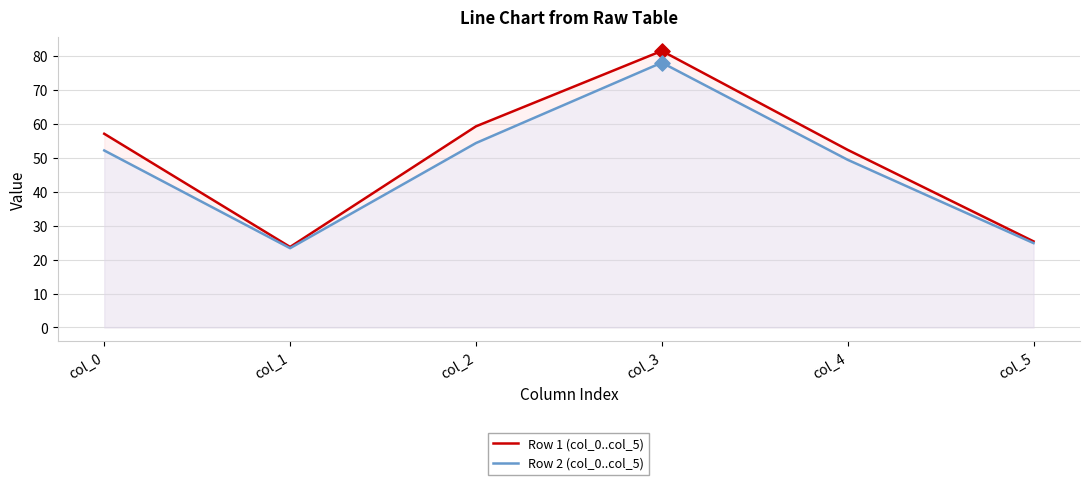

Which series contains the lowest Y value?

Row 2 (col_0..col_5)